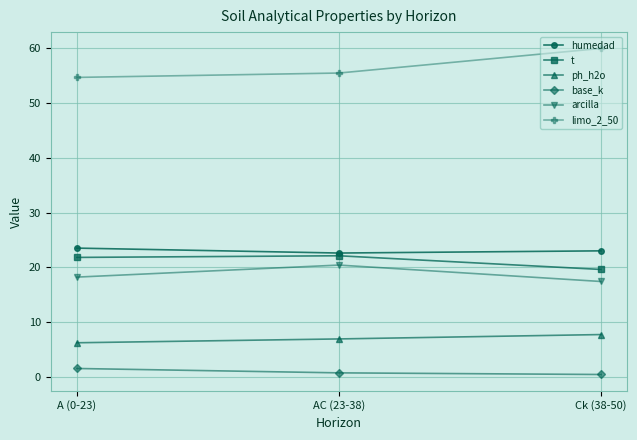

True or false: t has a value of 19.6 at Ck (38-50).

True